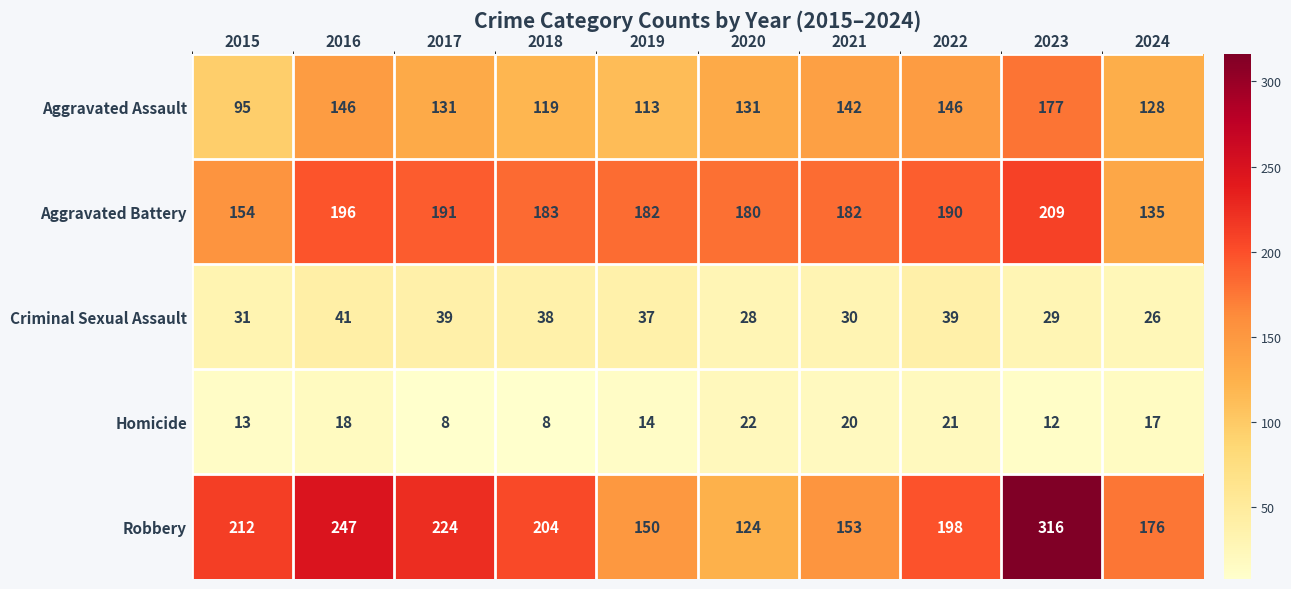

What is the smallest value displayed?

8